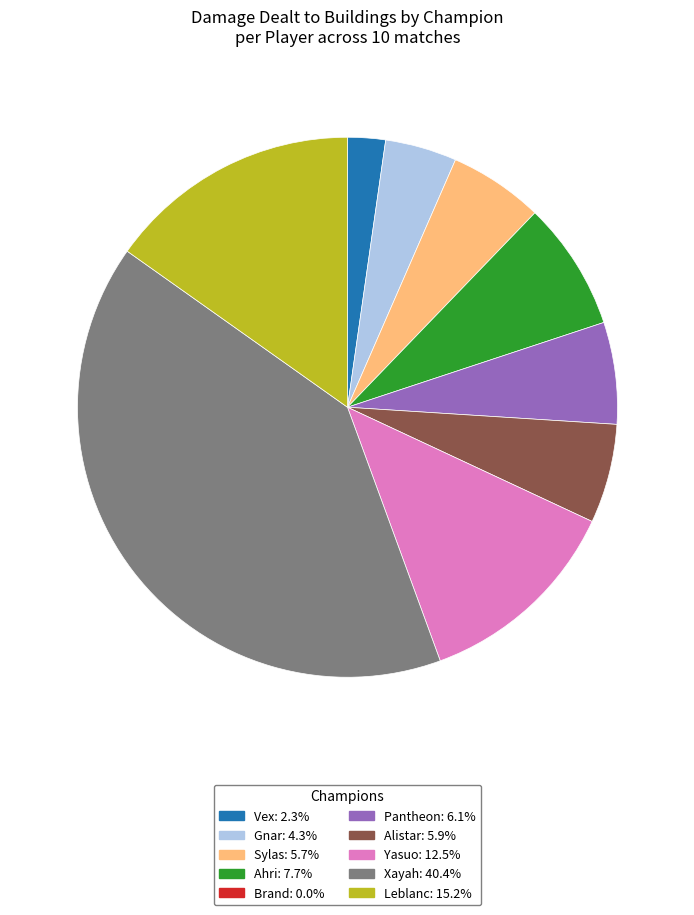

Is there any slice that represents more than half of the pie?

No